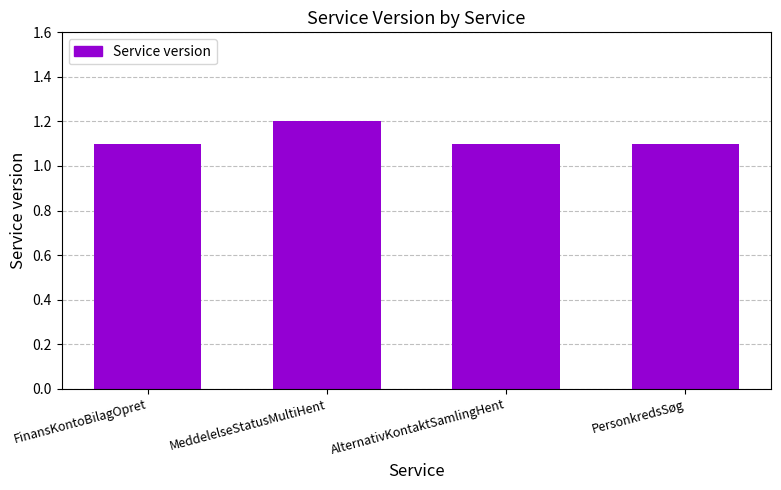

What position from the right is AlternativKontaktSamlingHent?

2